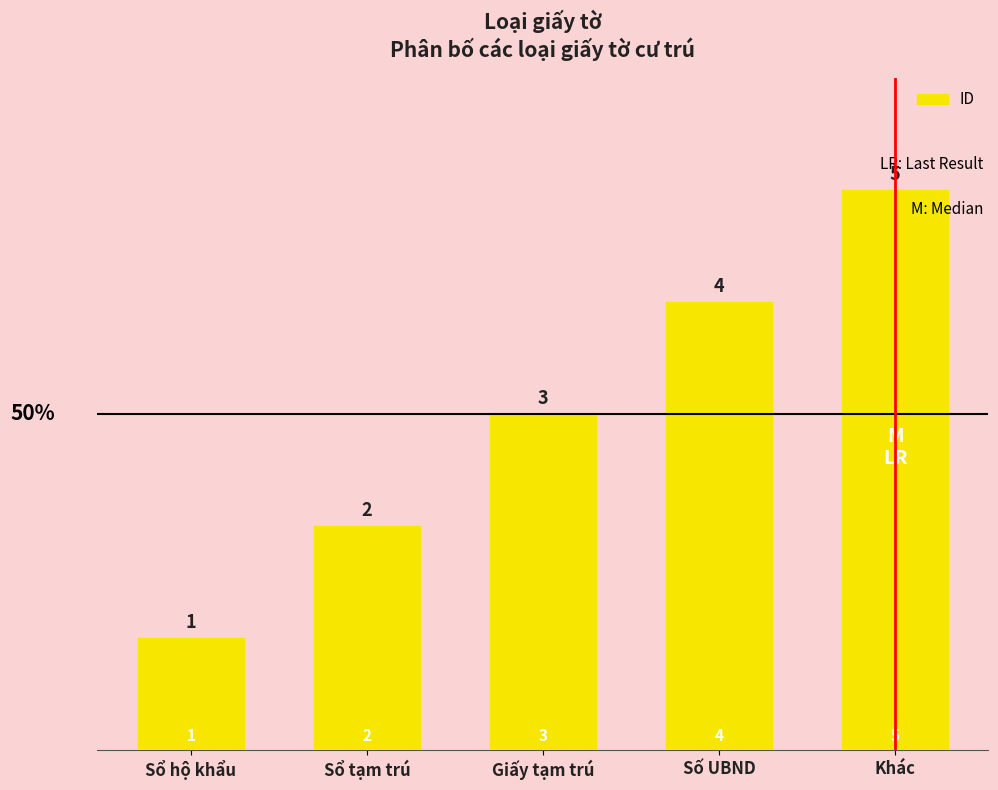

List the labels in order of value, largest first.

Khác, Số UBND, Giấy tạm trú, Sổ tạm trú, Sổ hộ khẩu